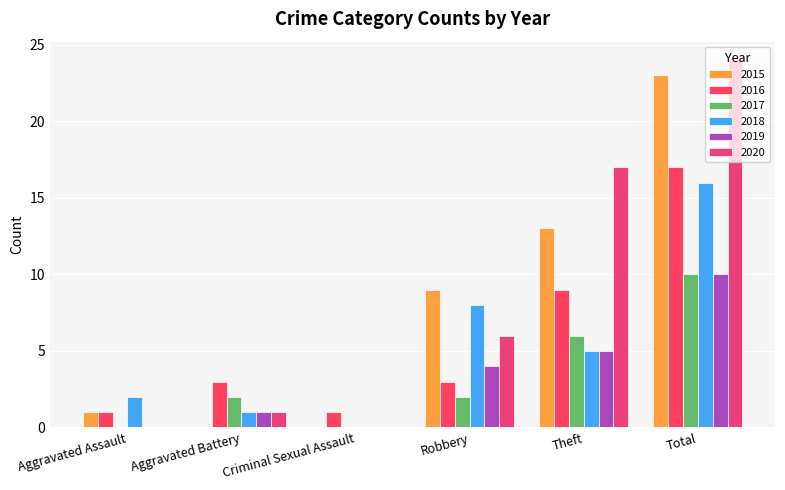

Which has a higher value, Theft or Total?

Total